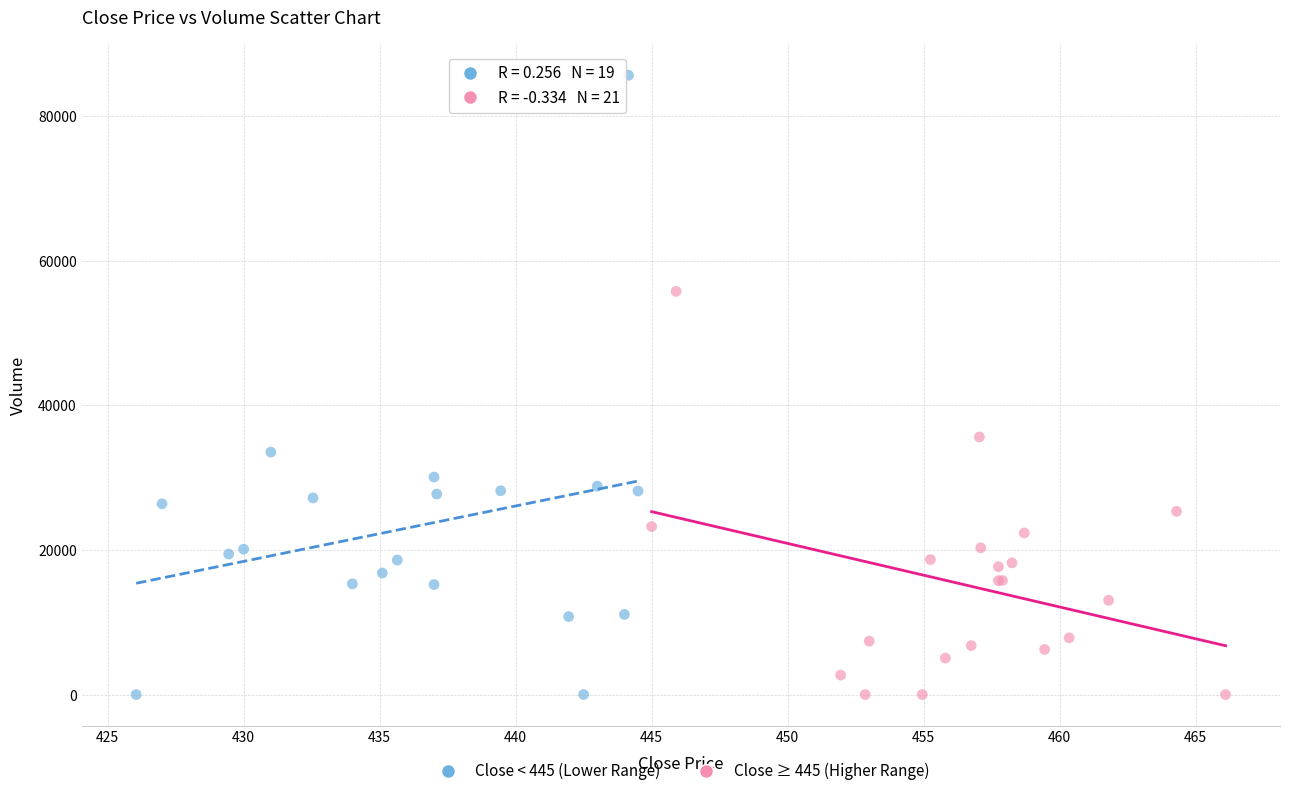

Which series reaches the maximum Y coordinate?

Close < 445 (Lower Range)